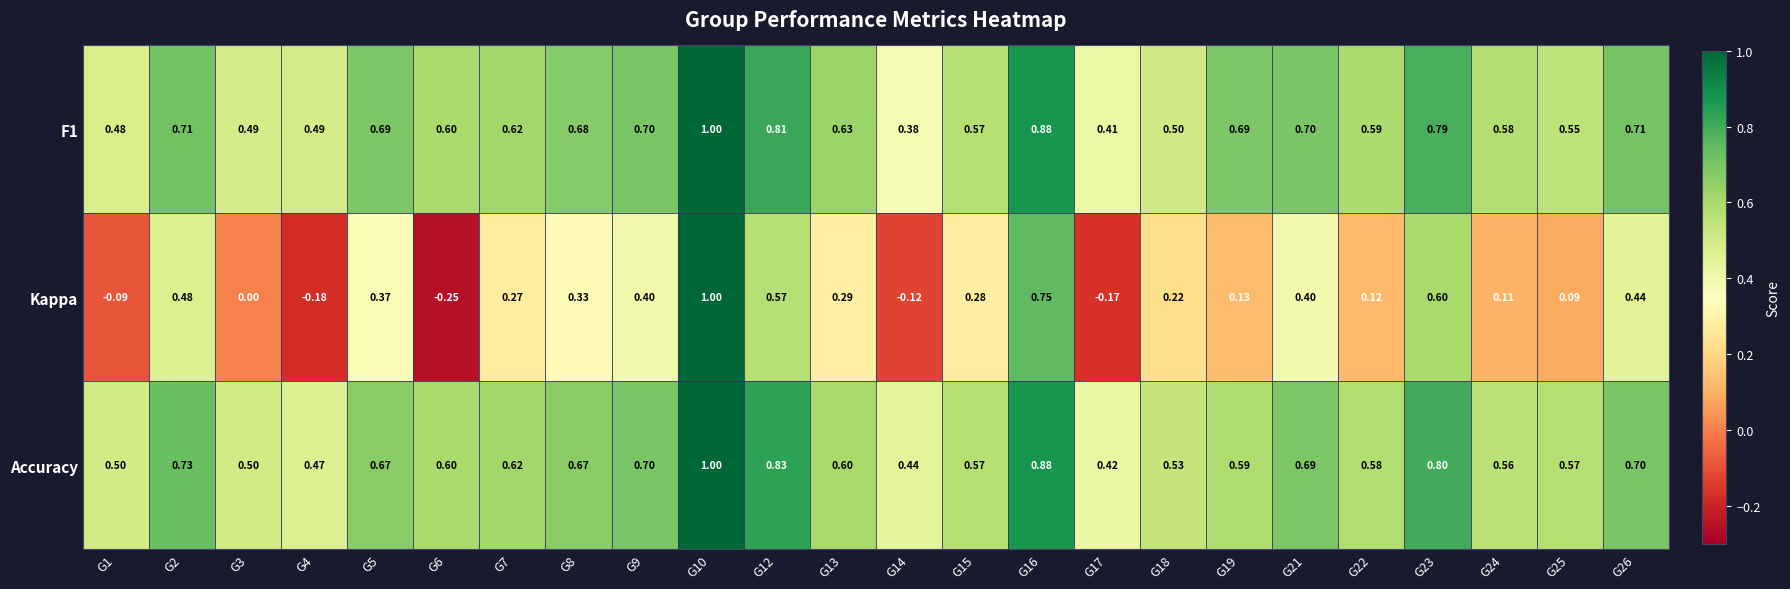

At which category is the sum across all series the highest?

G10